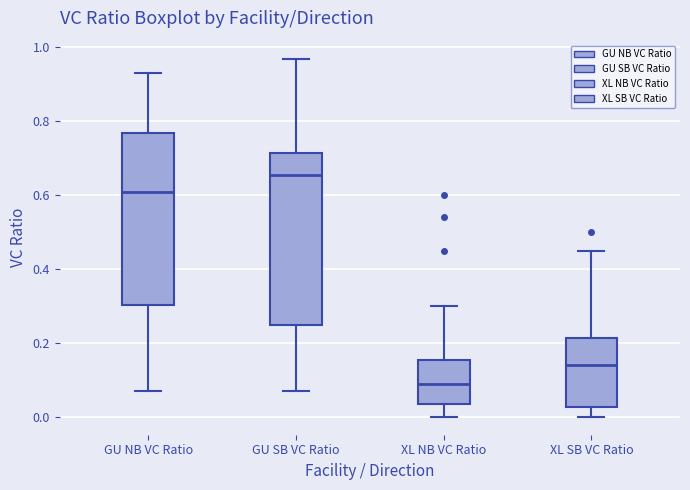

Reading left to right, transcribe this box plot: for each box, give where its median line is, the range the box spans, and where its two whiskers end, as read against the y-axis. The values are not printed on the chart, so give them approximately, as read against the axis.

GU NB VC Ratio: median 0.62, box 0.30 to 0.76, whiskers 0.08 to 0.94
GU SB VC Ratio: median 0.66, box 0.24 to 0.72, whiskers 0.08 to 0.98
XL NB VC Ratio: median 0.10, box 0.04 to 0.16, whiskers 0.00 to 0.30
XL SB VC Ratio: median 0.14, box 0.02 to 0.22, whiskers 0.00 to 0.46